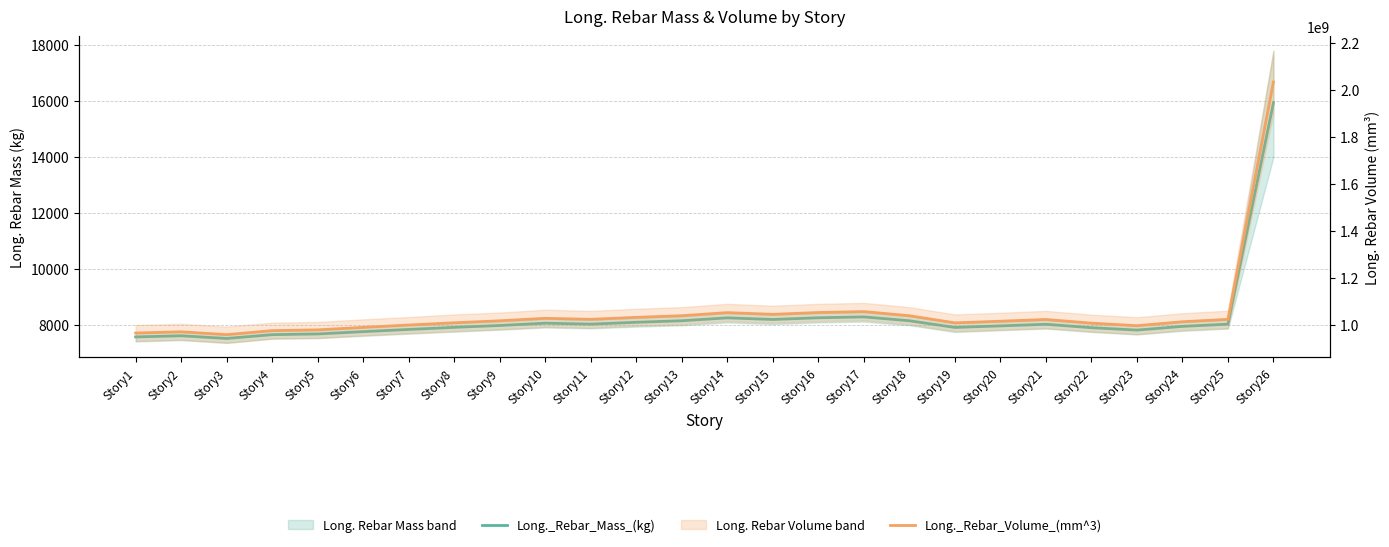

How many data points does each series have?

26